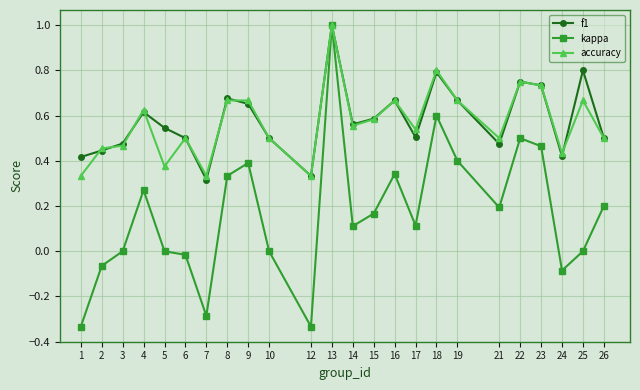

How many categories are shown in the chart?

24